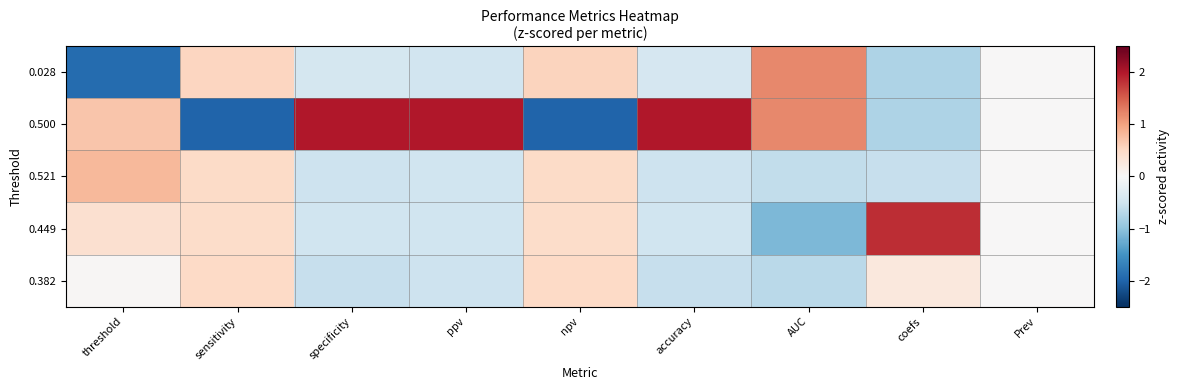

Reading left to right, what are all the values shown in this chart?

0.028: threshold=-1.9	sensitivity=0.5	specificity=-0.4	ppv=-0.5	npv=0.6	accuracy=-0.4	AUC=1.2	coefs=-0.8	Prev=0.0
0.500: threshold=0.7	sensitivity=-2.0	specificity=2.0	ppv=2.0	npv=-2.0	accuracy=2.0	AUC=1.2	coefs=-0.8	Prev=0.0
0.521: threshold=0.8	sensitivity=0.5	specificity=-0.5	ppv=-0.5	npv=0.5	accuracy=-0.5	AUC=-0.6	coefs=-0.6	Prev=0.0
0.449: threshold=0.4	sensitivity=0.5	specificity=-0.5	ppv=-0.5	npv=0.5	accuracy=-0.5	AUC=-1.1	coefs=1.8	Prev=0.0
0.382: threshold=0.0	sensitivity=0.5	specificity=-0.6	ppv=-0.5	npv=0.5	accuracy=-0.6	AUC=-0.7	coefs=0.3	Prev=0.0